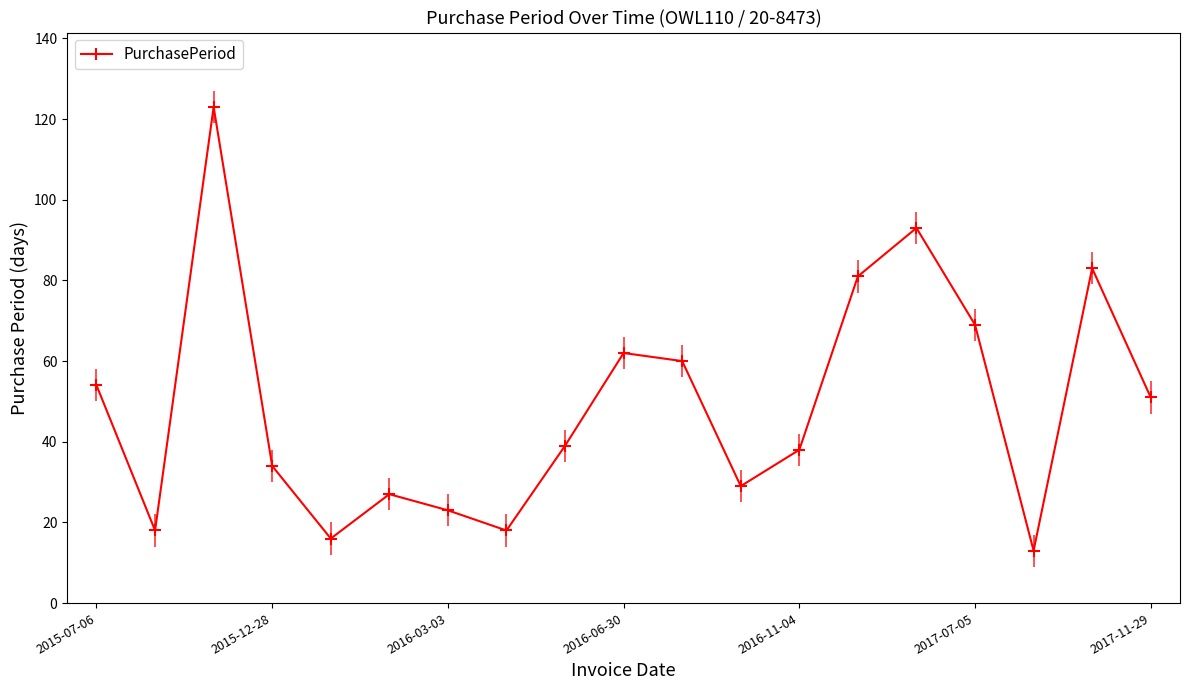

Count the number of categories in the chart.

19